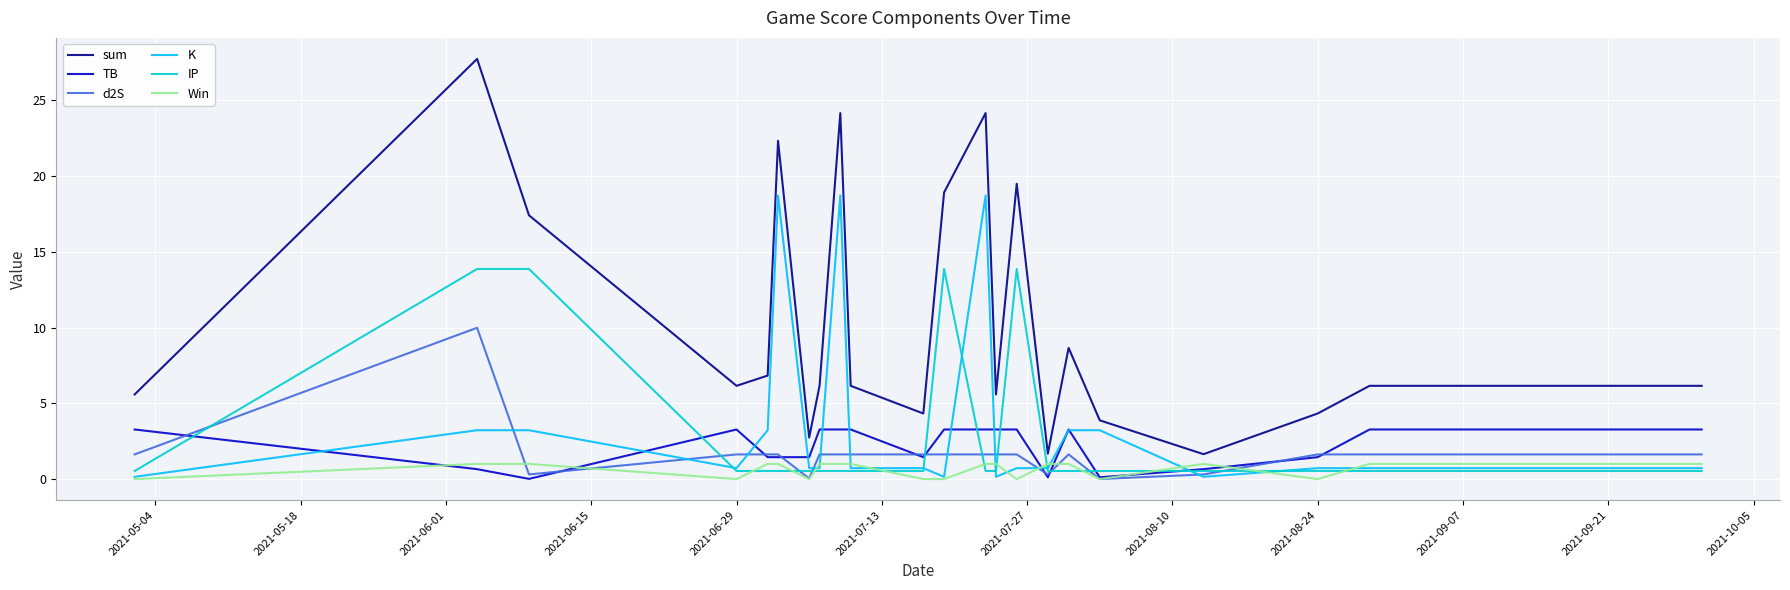

List the series in order of their peak value, highest first.

sum, K, IP, d2S, TB, Win